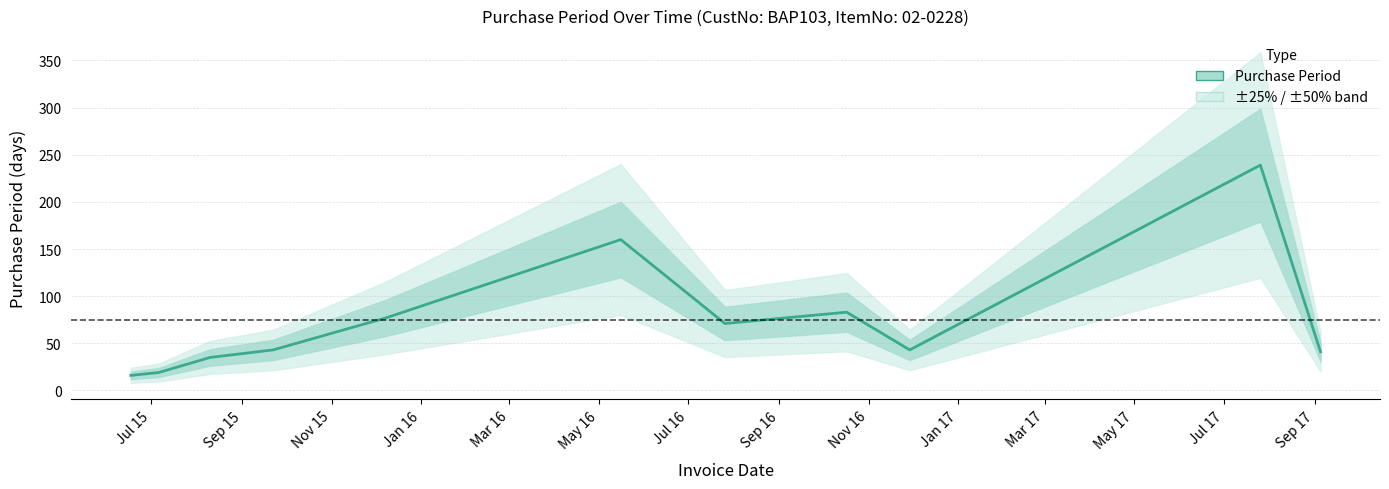

Does the chart have visible grid lines?

Yes